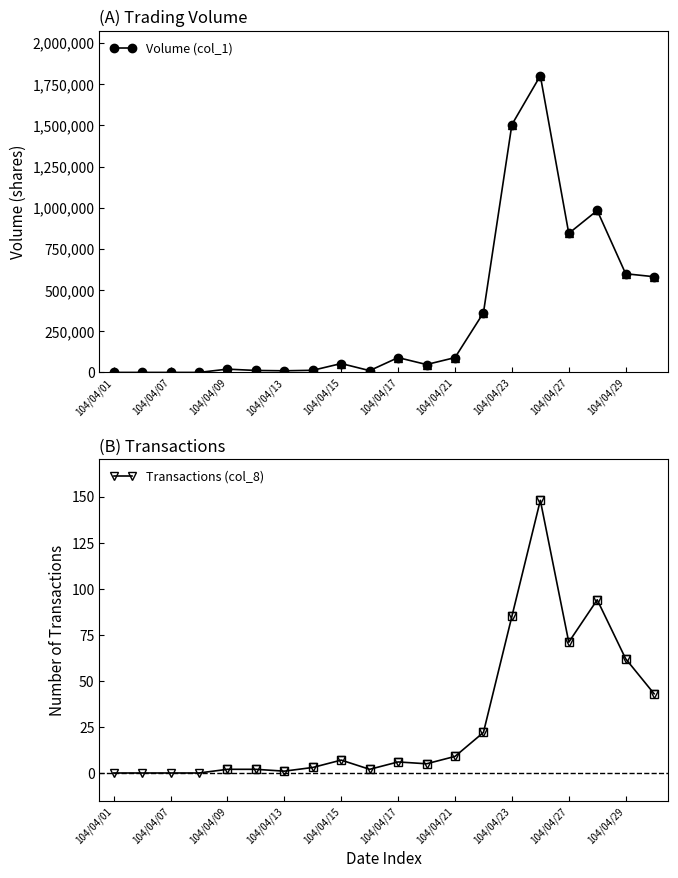

True or false: Volume (col_1) has more than 0 interior local peaks.

True